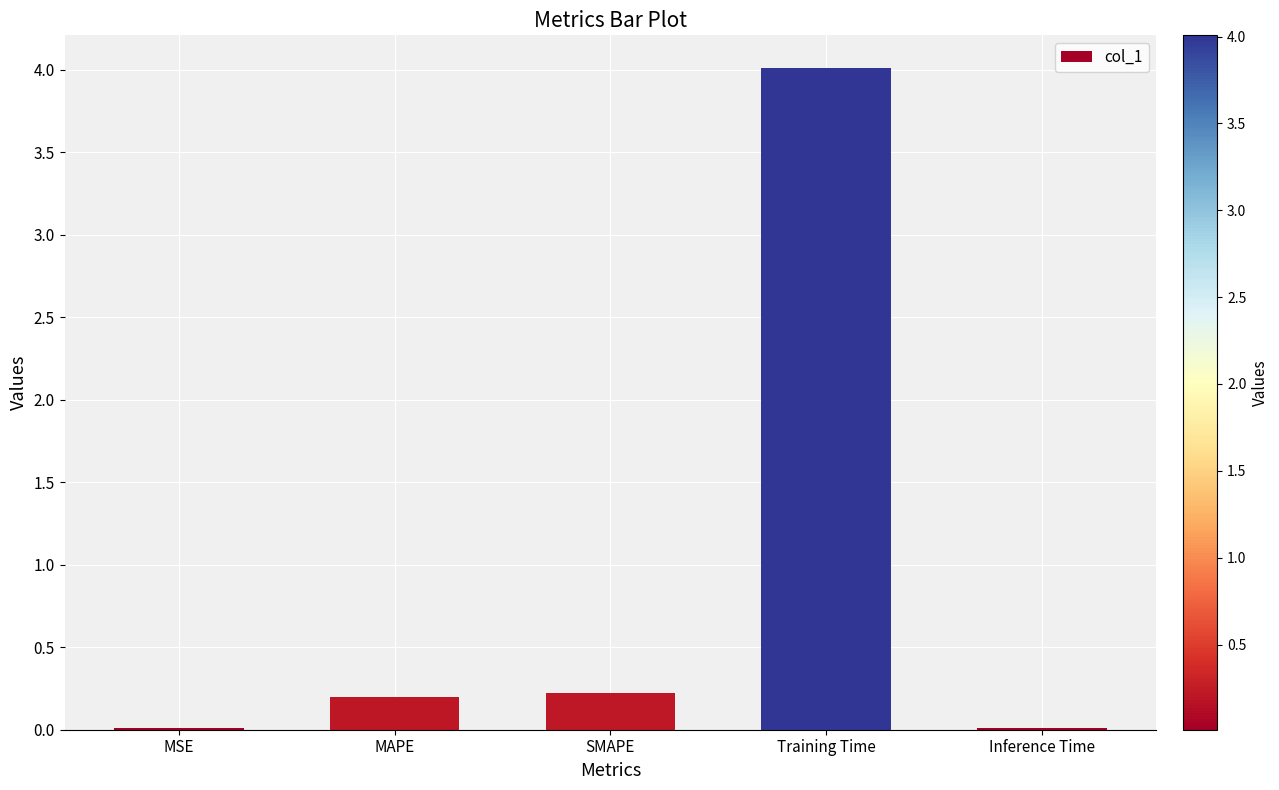

Which has a higher value, Training Time or SMAPE?

Training Time